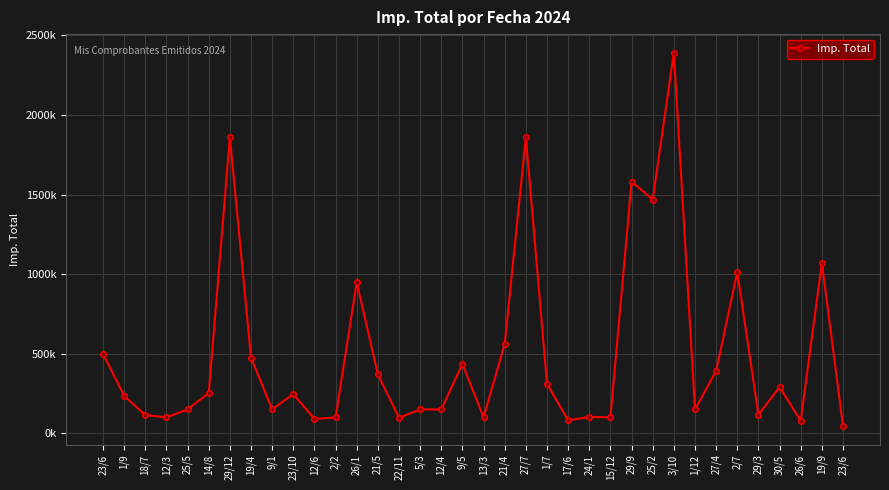

Reading left to right, list all the values displayed in this chart.

23/6=500000	1/9=235000	18/7=115000	12/3=100000	25/5=150000	14/8=253000	29/12=1859760	19/4=475500	9/1=150000	23/10=246000	12/6=90000	2/2=100000	26/1=949000	21/5=370000	22/11=97000	5/3=150000	12/4=150000	9/5=436000	13/3=100000	21/4=563000	27/7=1859760	1/7=310000	17/6=81000	24/1=103000	15/12=100000	29/9=1582000	25/2=1468790	3/10=2391160	1/12=150000	27/4=392000	2/7=1013000	29/3=117000	30/5=290000	26/6=79000	19/9=1071000	23/6=46000